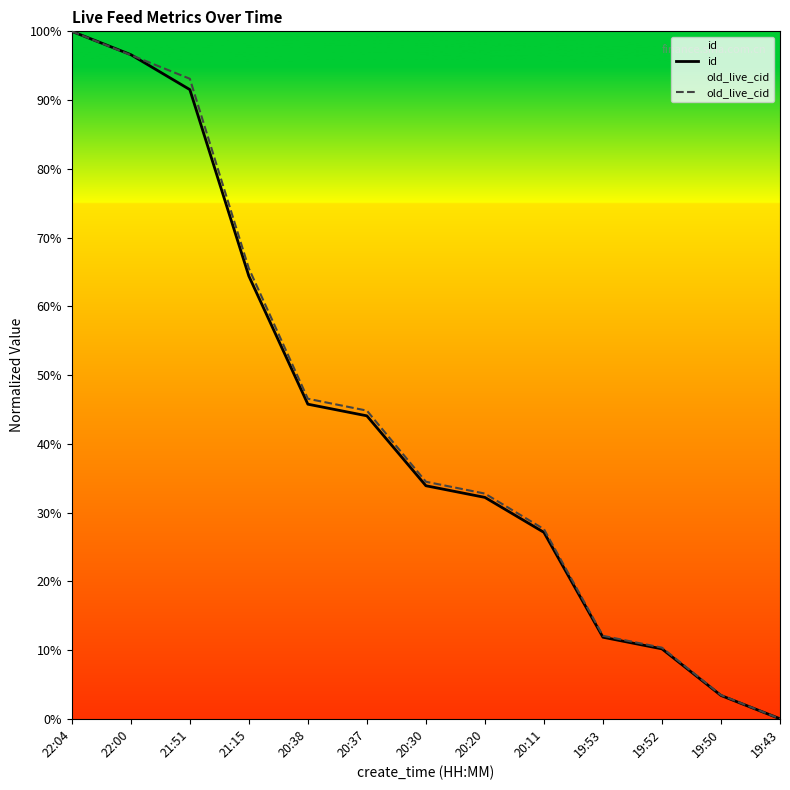

Is the value of id at 22:00 greater than the value of old_live_cid at 22:00?

Yes